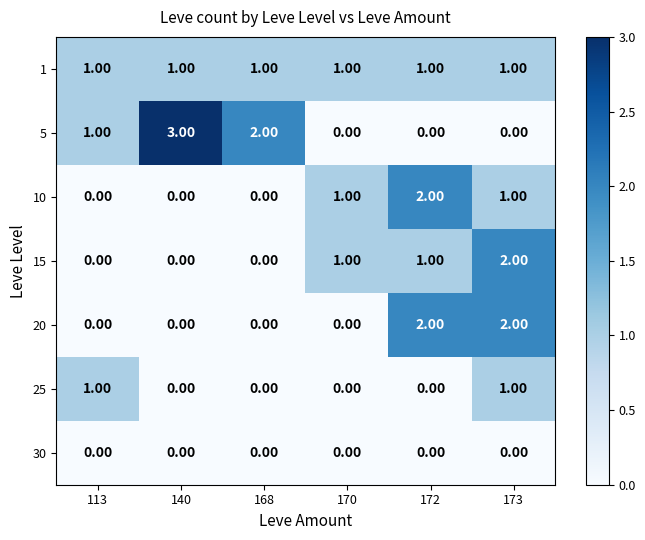

Which series has the largest range (max minus min)?

5